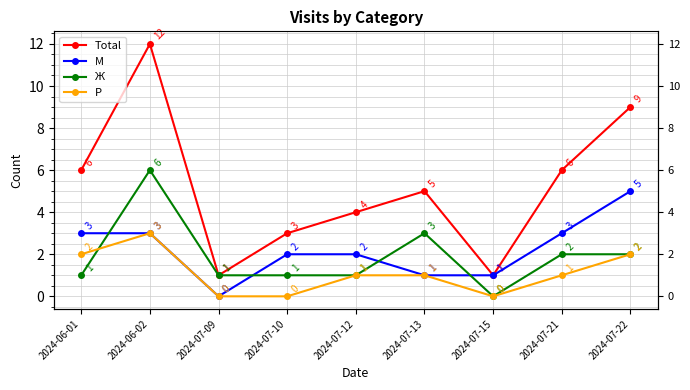

What is the sum of the Р values at 2024-07-10 and 2024-07-12?

1